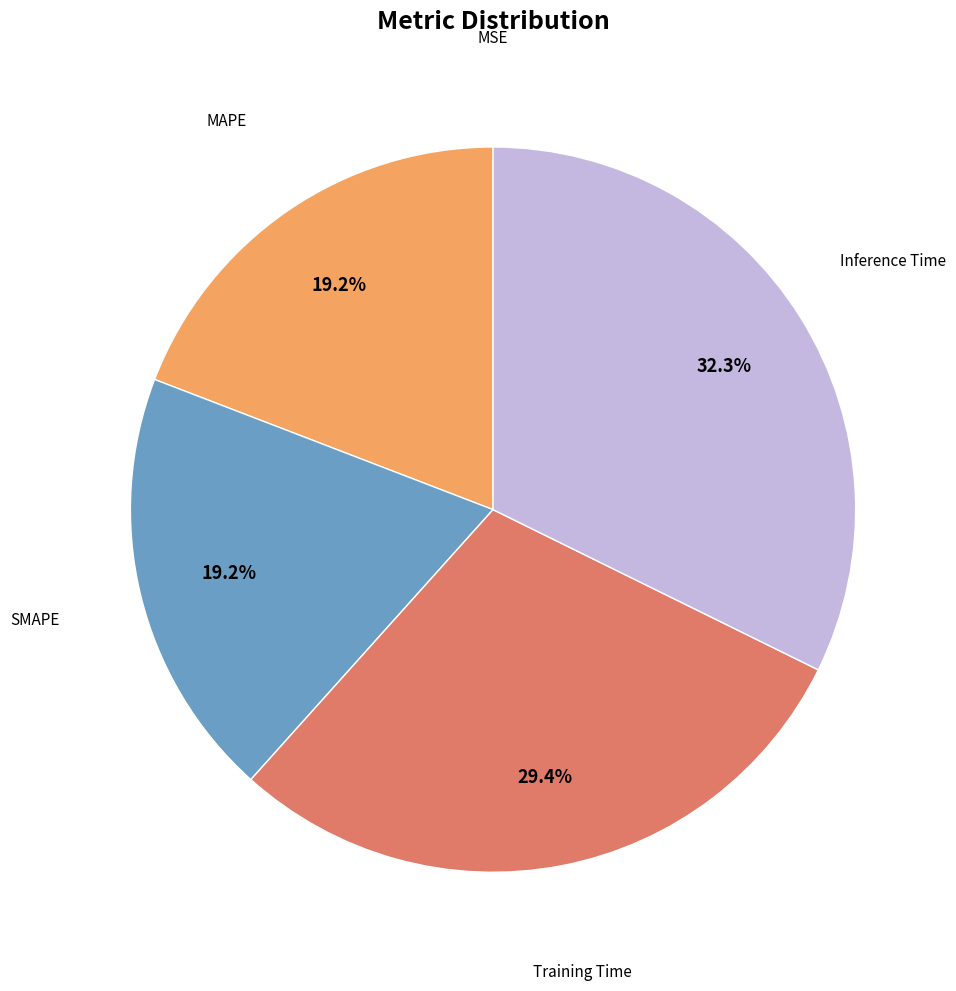

Is there any slice that represents more than half of the pie?

No